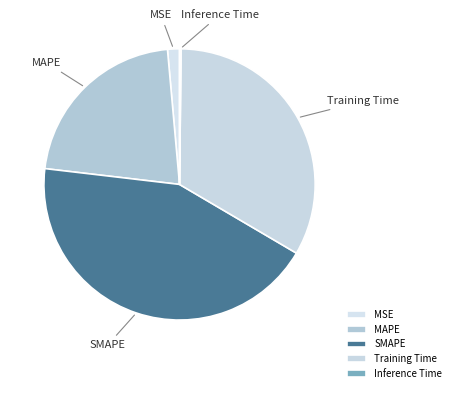

Do MAPE and Training Time together represent more than half of the pie?

Yes